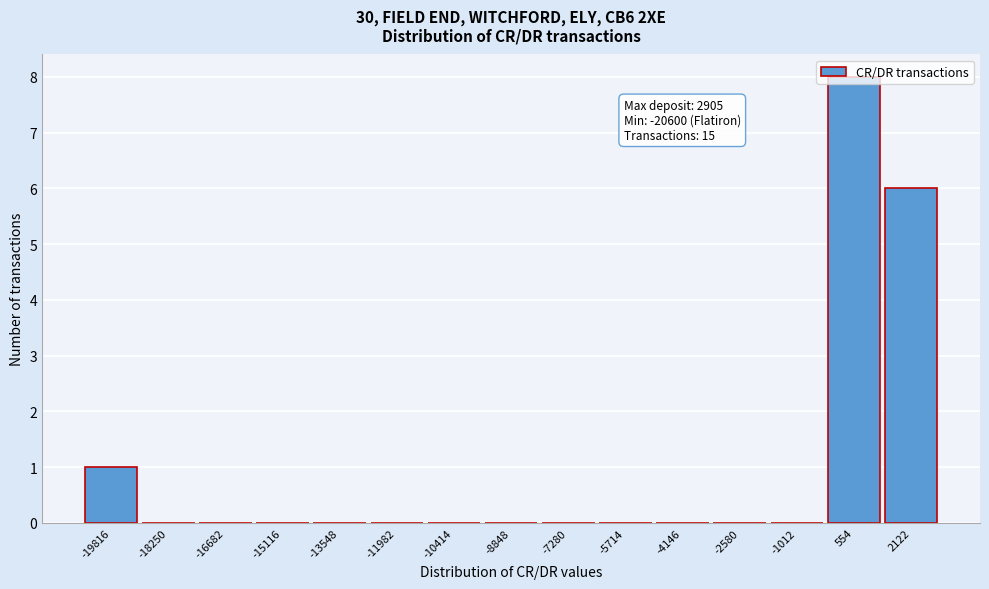

Over which range of the x-axis is the bar tallest?

-200 to 1400